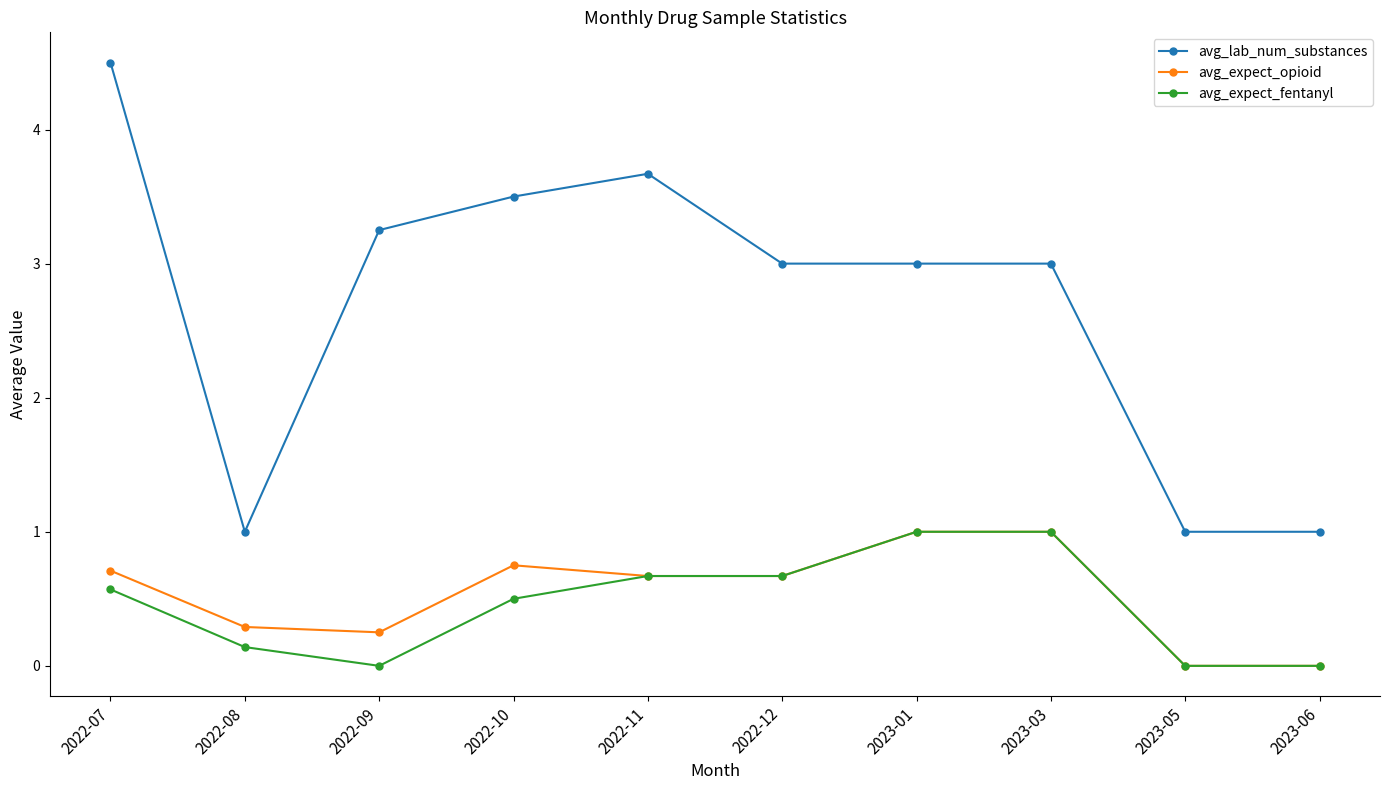

Count the number of data series in this chart.

3